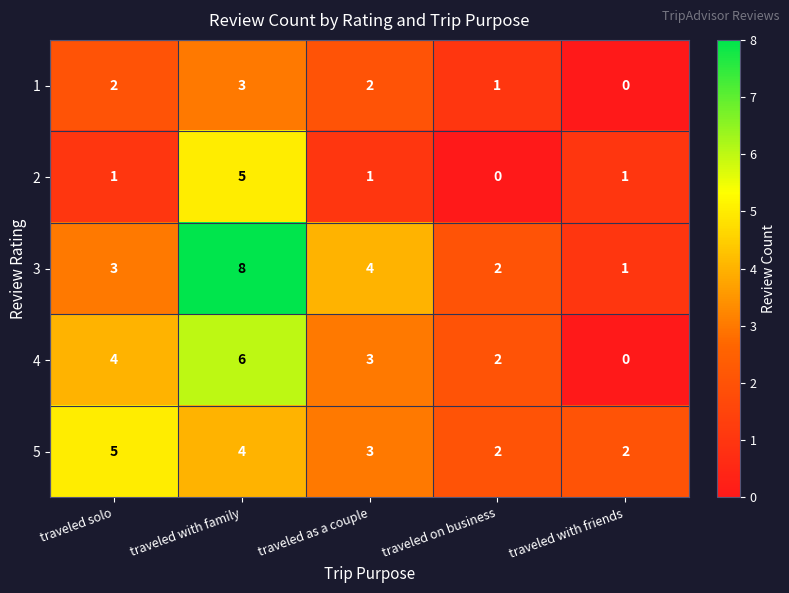

Which series changed the most between traveled on business and traveled with friends?

4